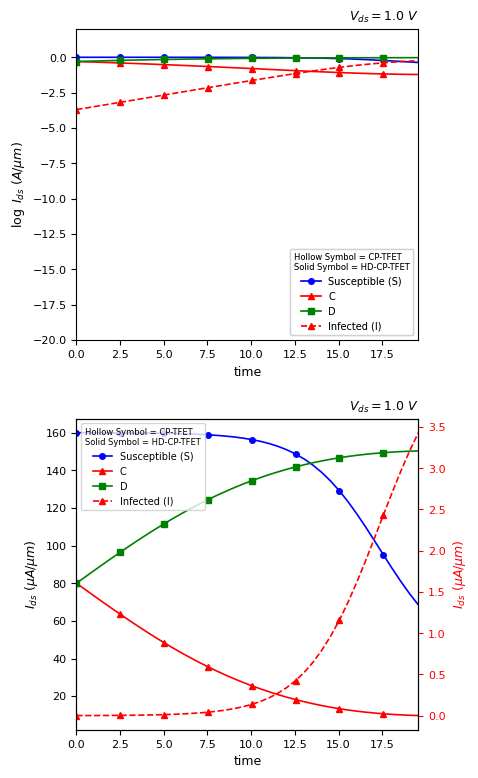

The Susceptible (S) series shows 107.9 at 38. True or false?

False